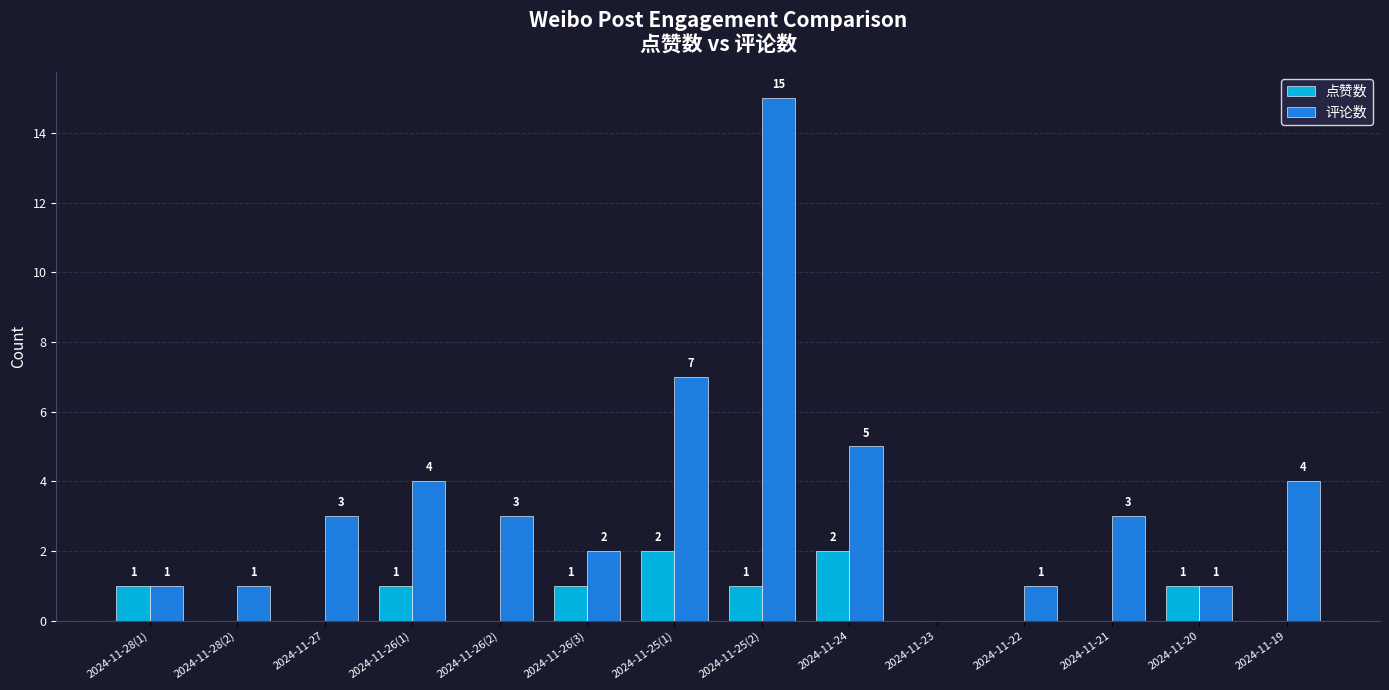

How many series are shown in this chart?

2